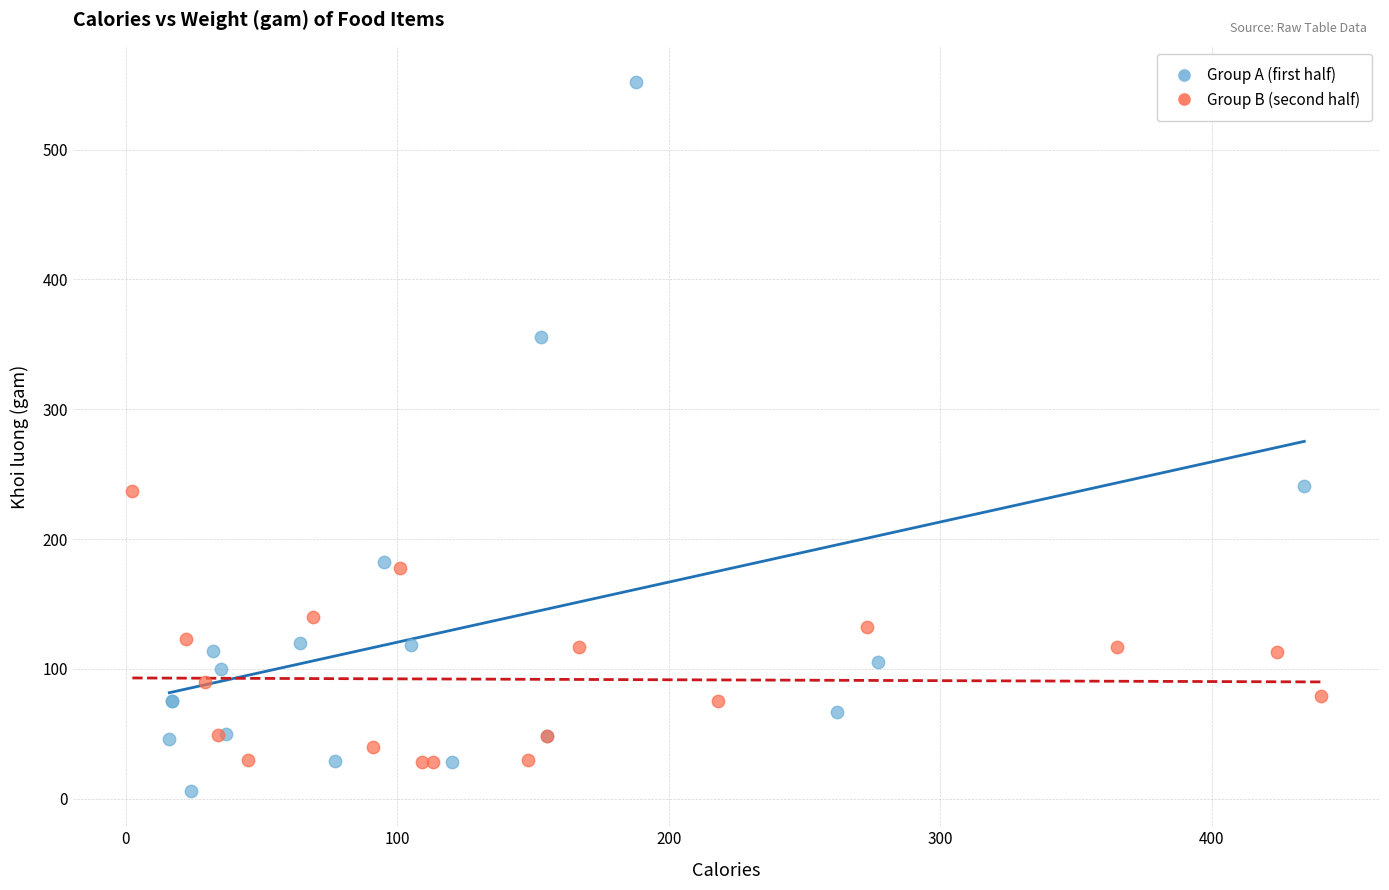

Which series reaches the maximum Y coordinate?

Group A (first half)